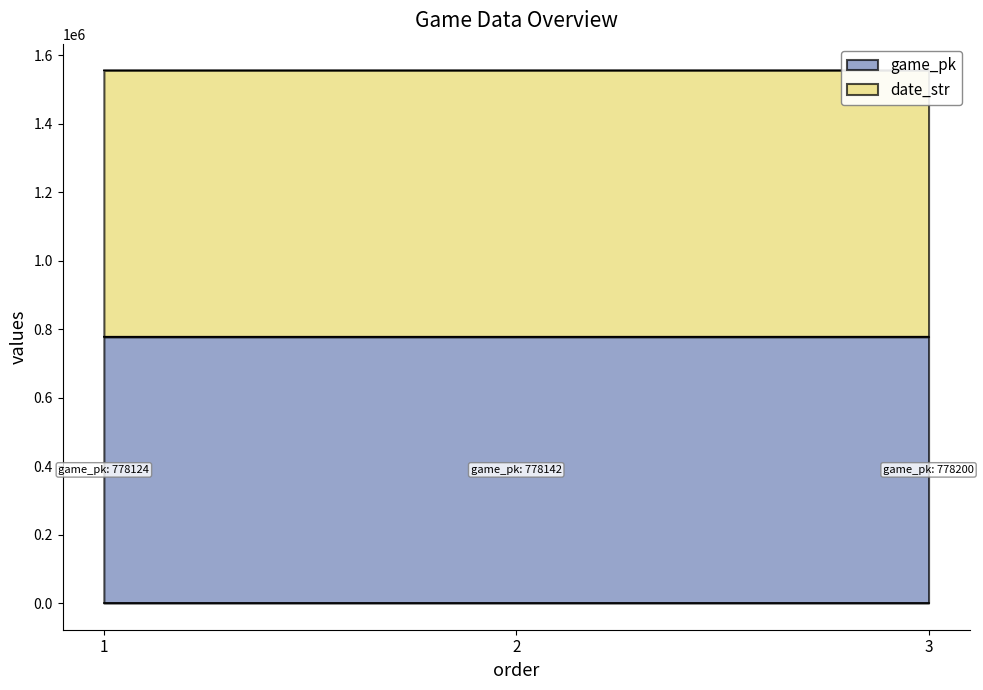

How many data points in game_pk are less than 778142?

1